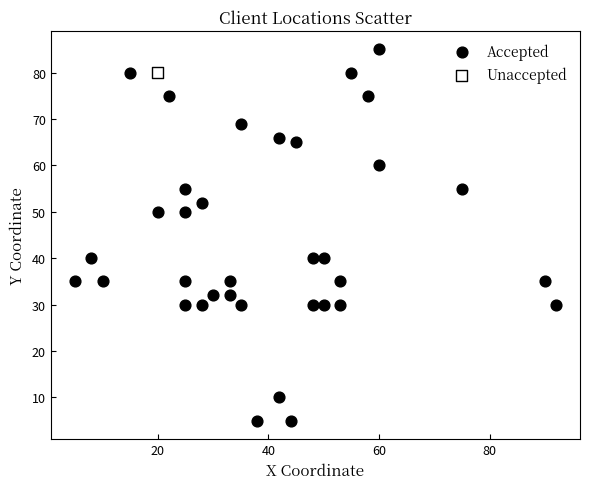

What are all the series names shown in the legend?

Accepted, Unaccepted